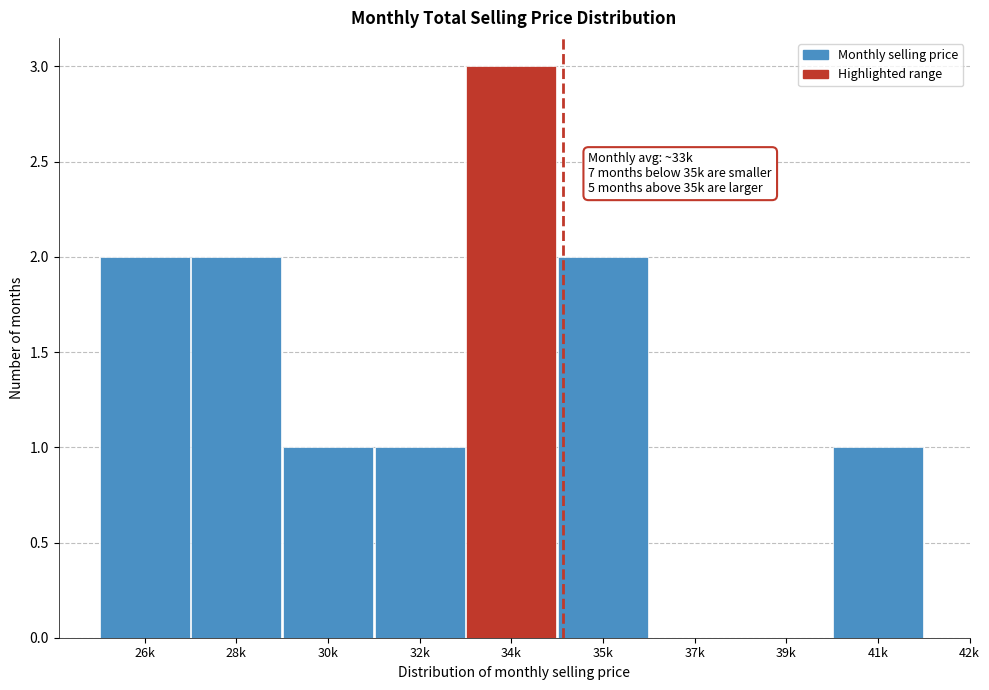

Reading left to right, list all the values displayed in this chart.

26k=2	28k=2	30k=1	32k=1	34k=3	35k=2	37k=0	39k=0	41k=1